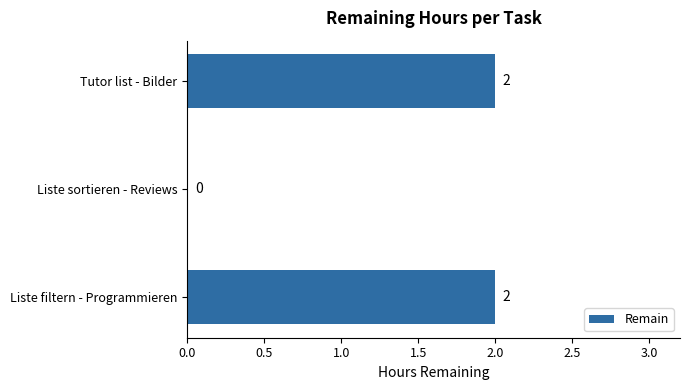

What is the sum of all values?

4